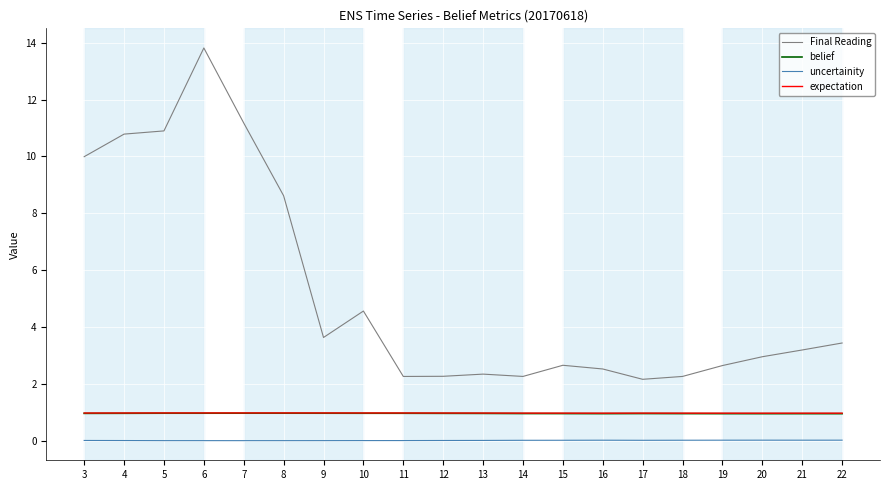

True or false: belief and Final Reading intersect in this chart.

False